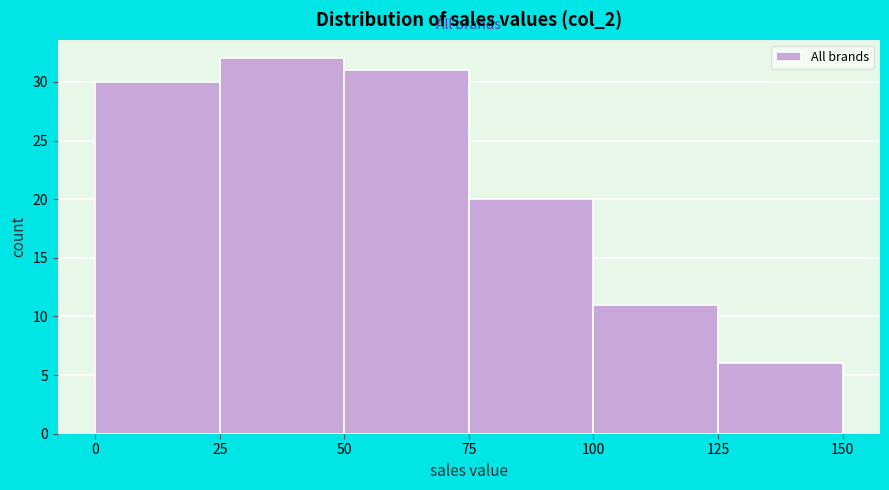

What is the height of the bar covering 100 to 125 on the x-axis? The values are not printed on the chart, so give them approximately, as read against the axis.

11